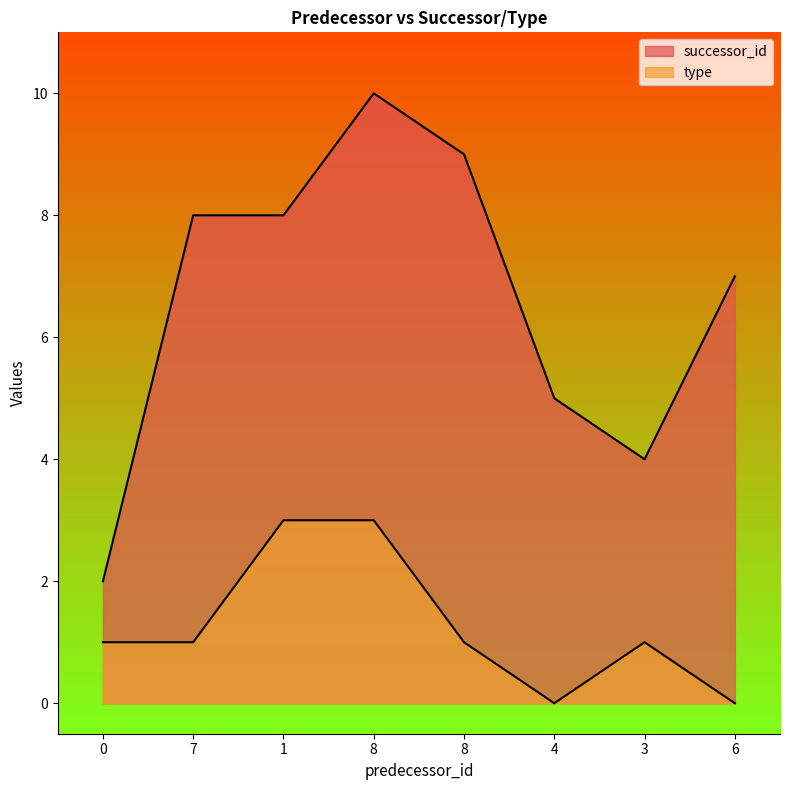

True or false: type and successor_id cross at least once.

False